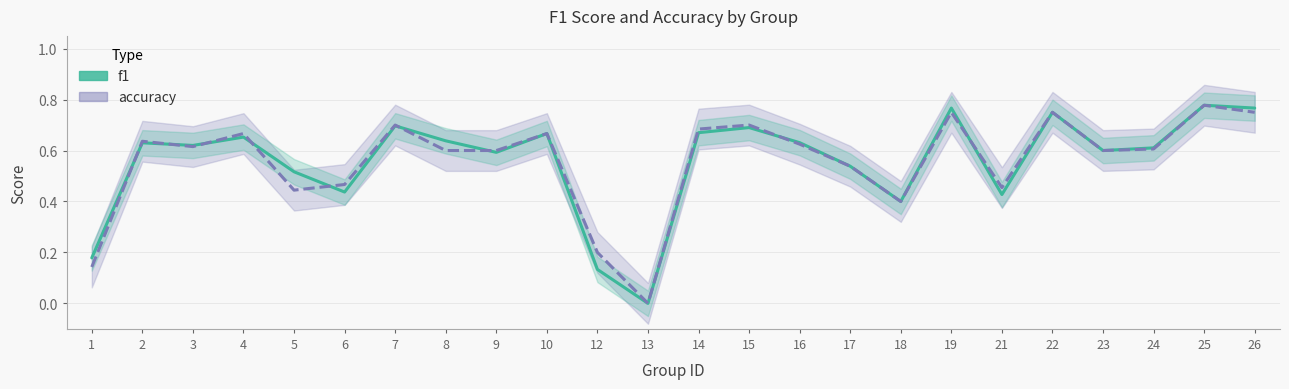

How many categories are shown in the chart?

24